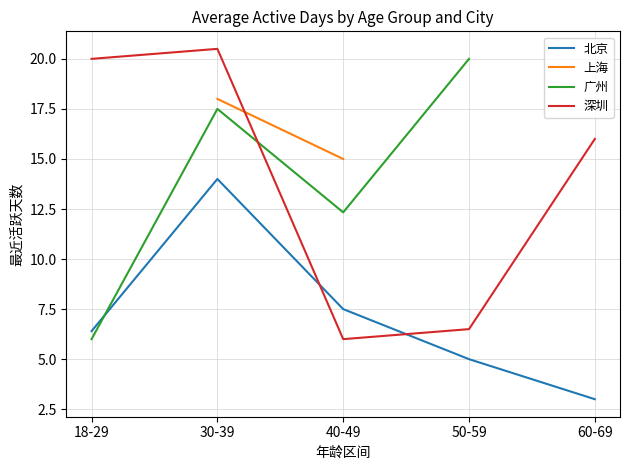

How many lines are shown in the chart?

4